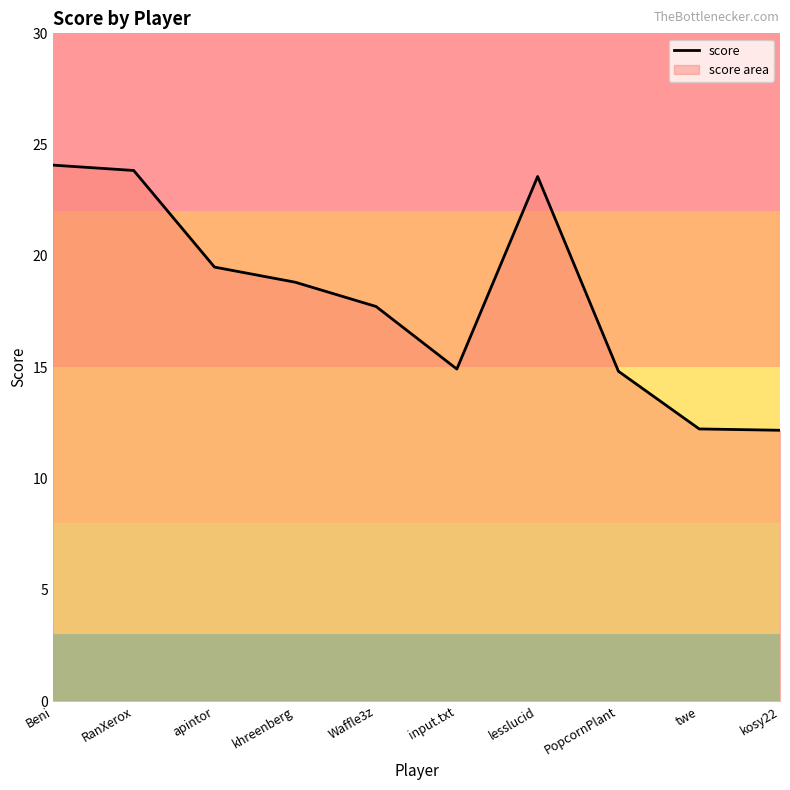

What is the change in value from apintor to input.txt?

-4.6